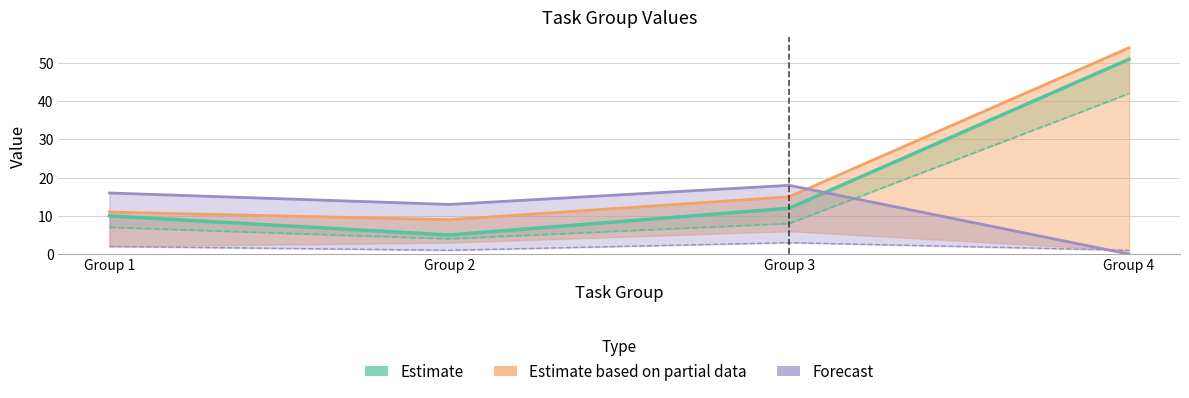

Is the value of Estimate based on partial data at Group 2 greater than the value of Forecast at Group 1?

No